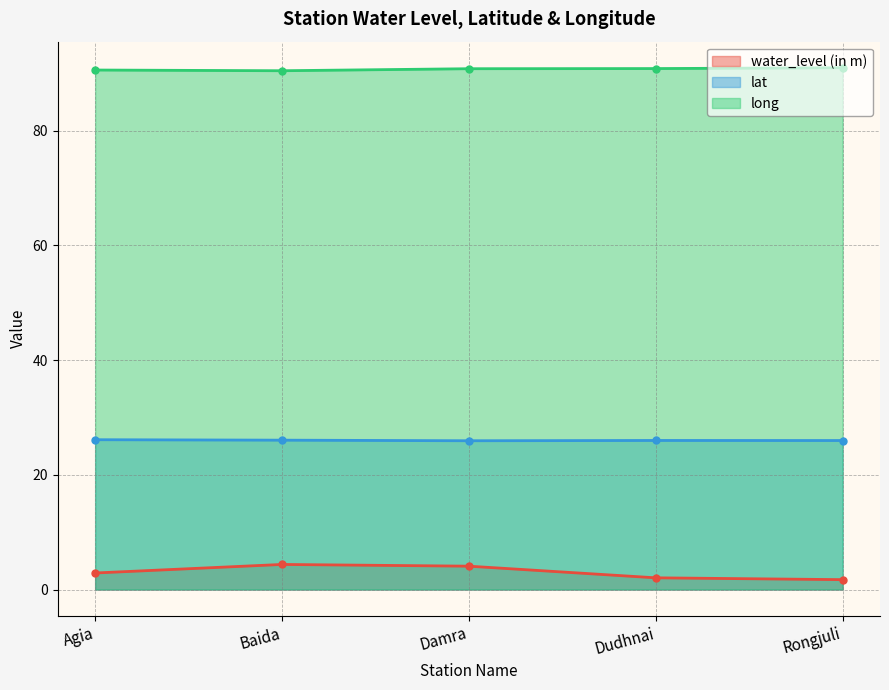

Rank the categories by water_level (in m) value from lowest to highest.

Rongjuli, Dudhnai, Agia, Damra, Baida